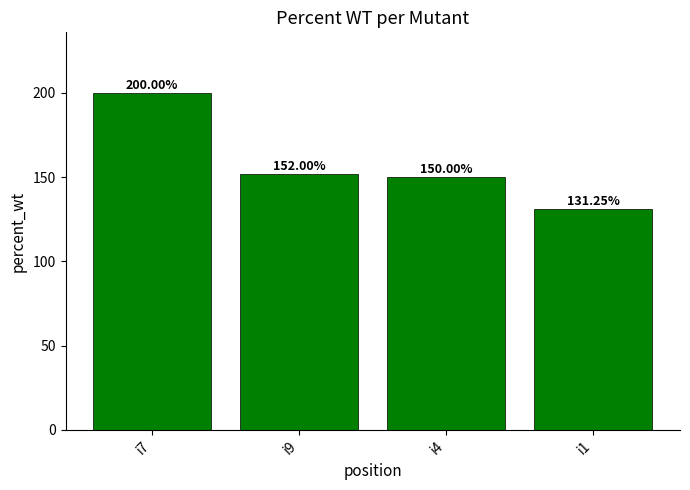

Which label corresponds to the smallest value in the chart?

i1